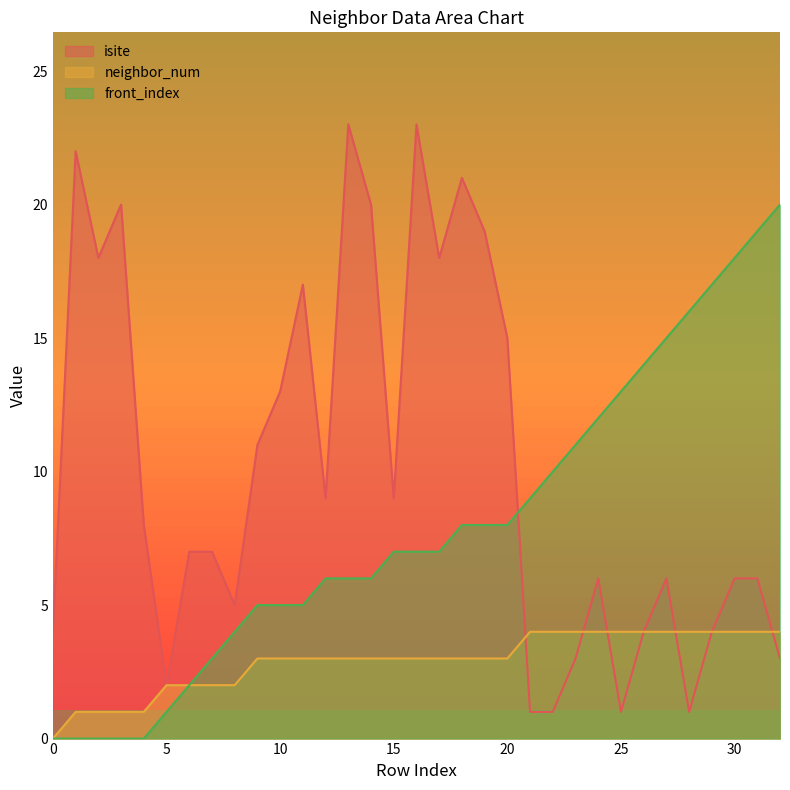

What is the total value across all series at 12?

18